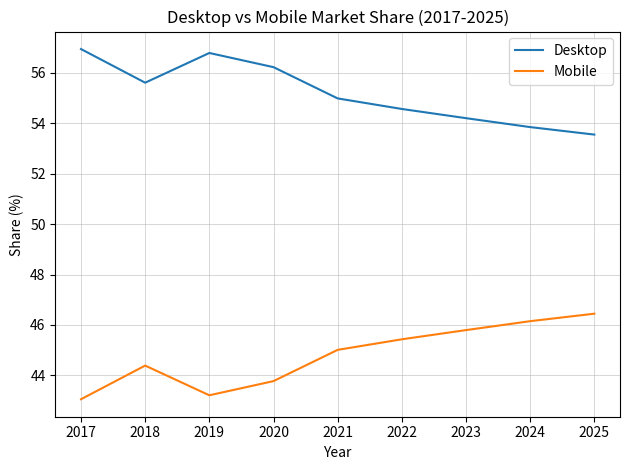

What is the spread (max minus min) of values at 2021?

10.0